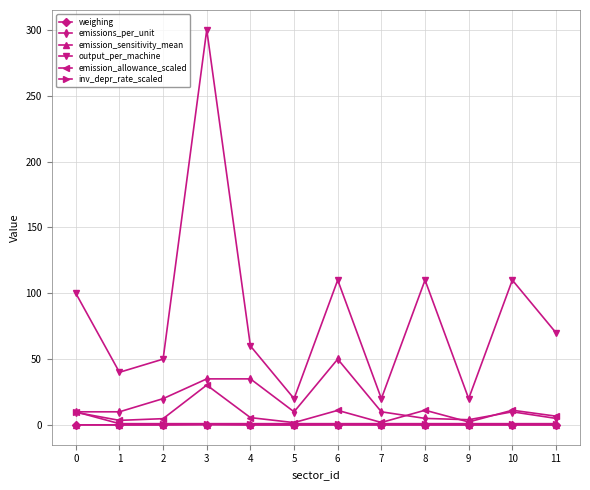

Where is the first local minimum for output_per_machine?

1